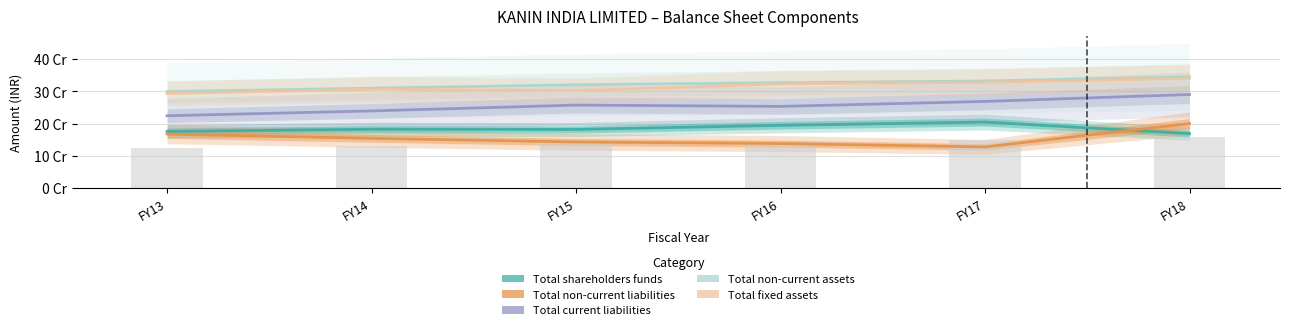

Are the bars horizontal?

No